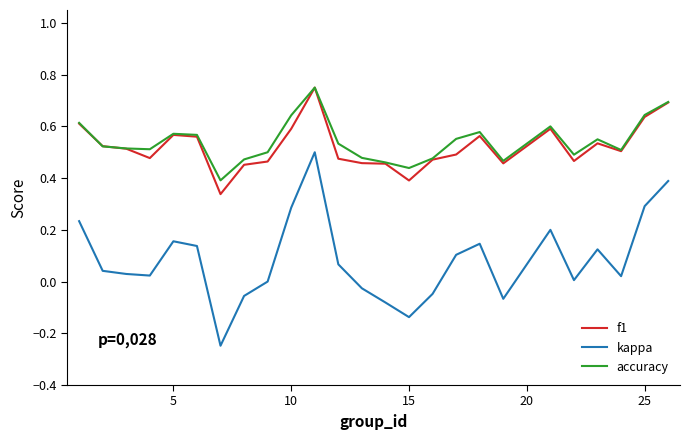

At how many categories does at least one series exceed 0?

25